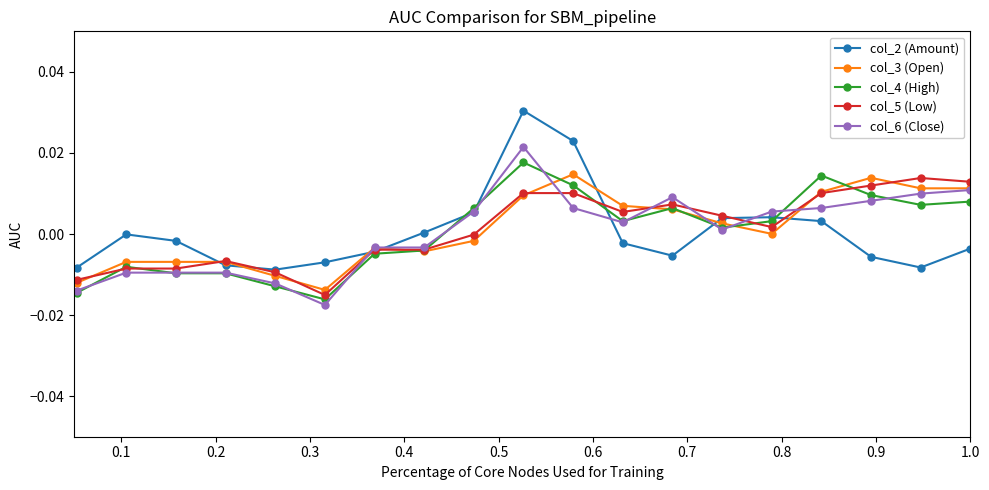

True or false: col_2 (Amount) has more than 2 interior local peaks.

True